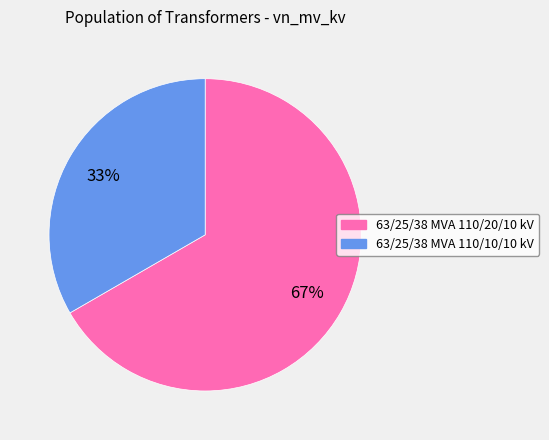

To the nearest percent, what is the combined percentage of 63/25/38 MVA 110/20/10 kV and 63/25/38 MVA 110/10/10 kV?

100%